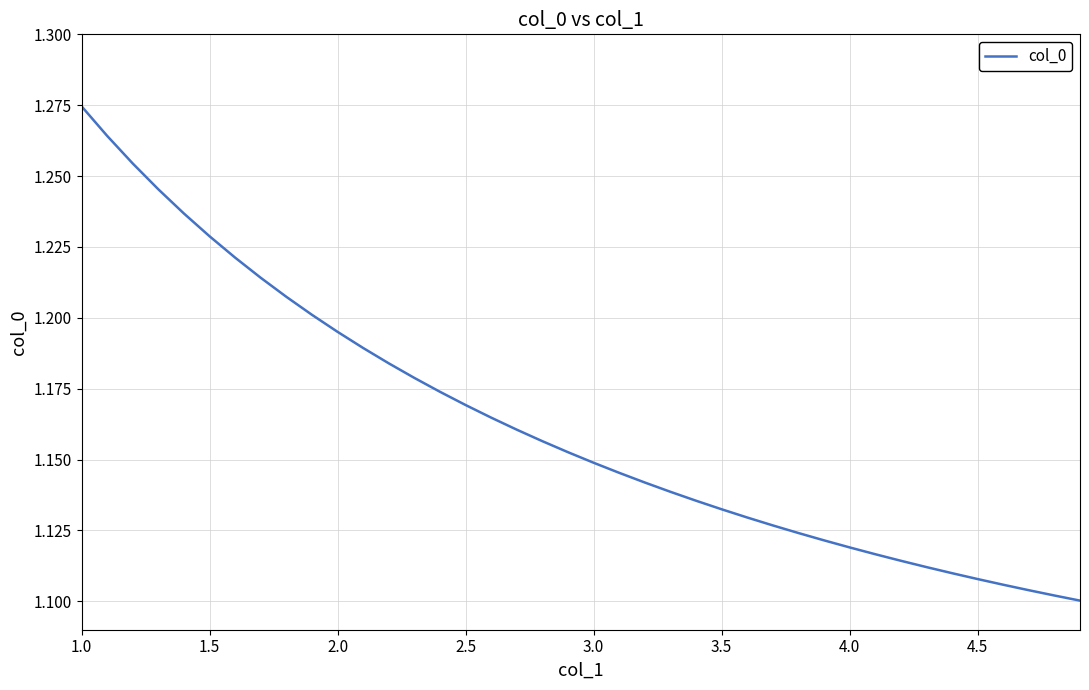

At which category does the chart reach its peak across all series?

1.0